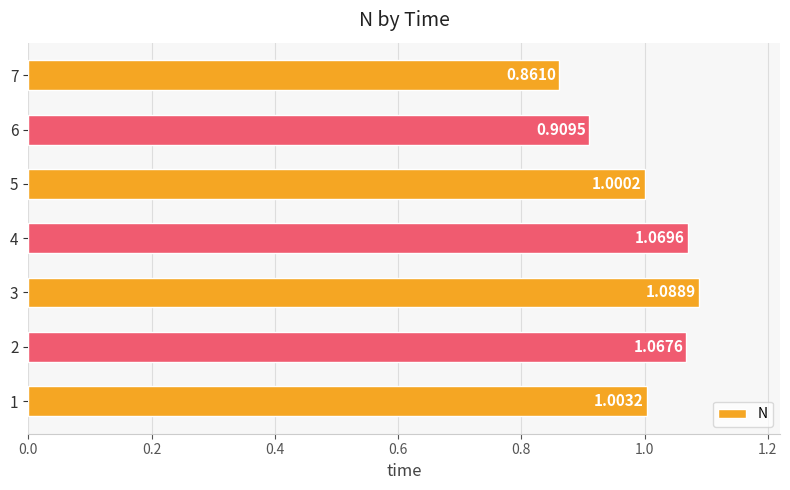

Between 3 and 6, which is larger?

3